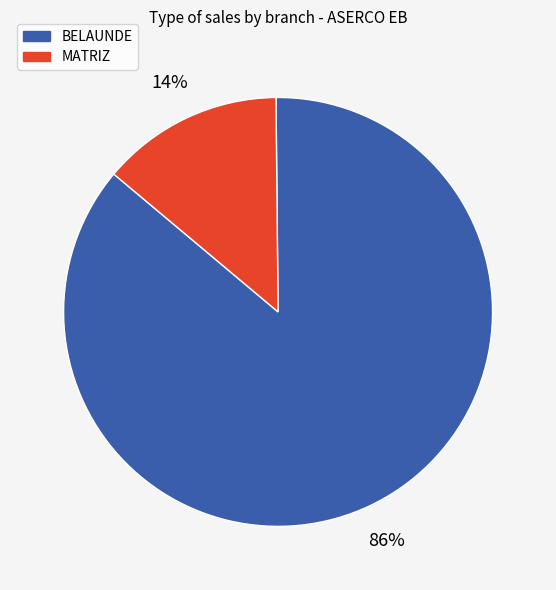

Is BELAUNDE the majority of the pie?

Yes